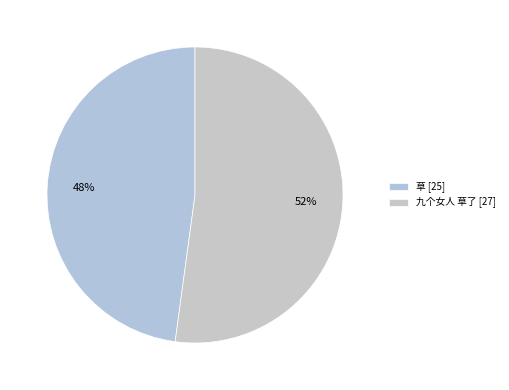

To the nearest percent, what portion does 九个女人 草了 represent?

52%